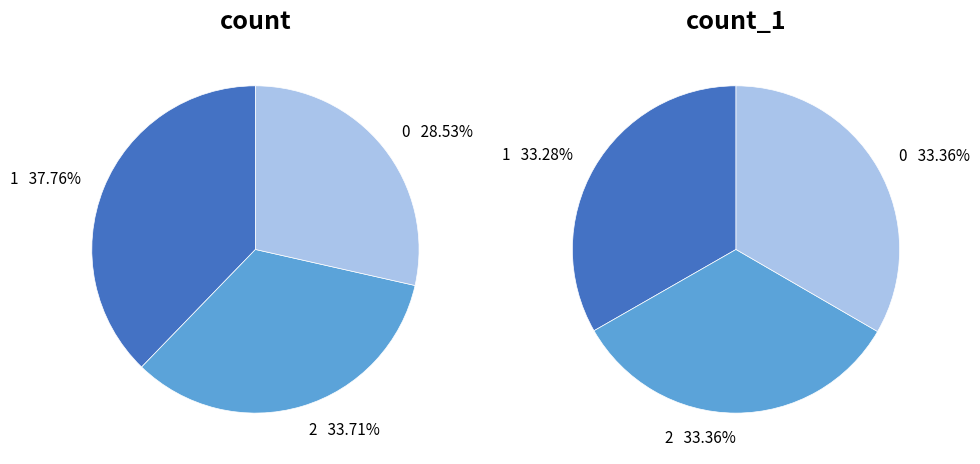

Count the number of slices in the pie.

3